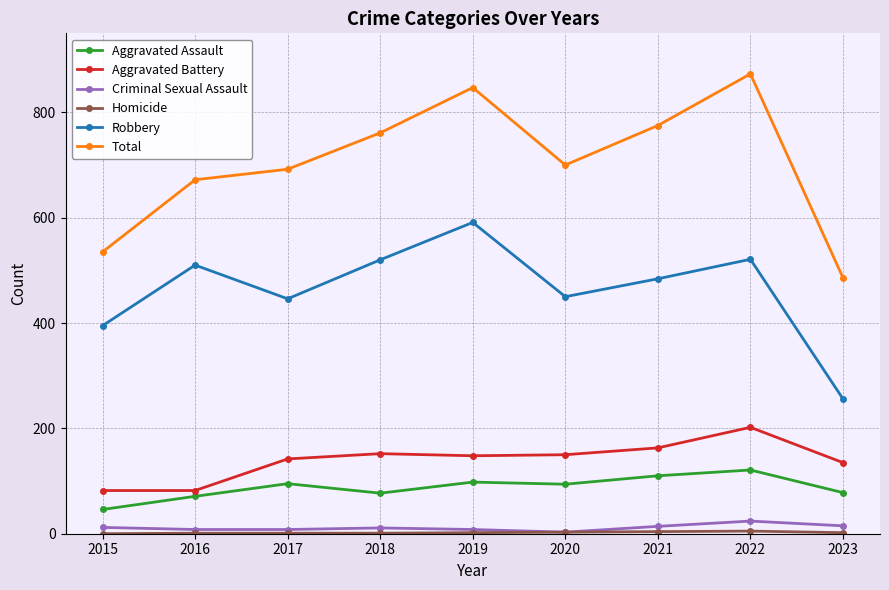

True or false: Aggravated Battery and Total intersect in this chart.

False